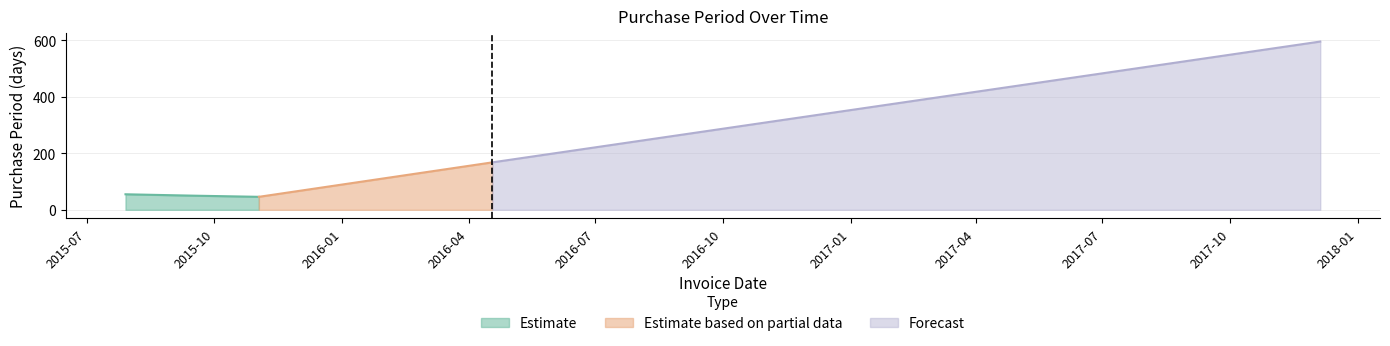

What is the average value?

183